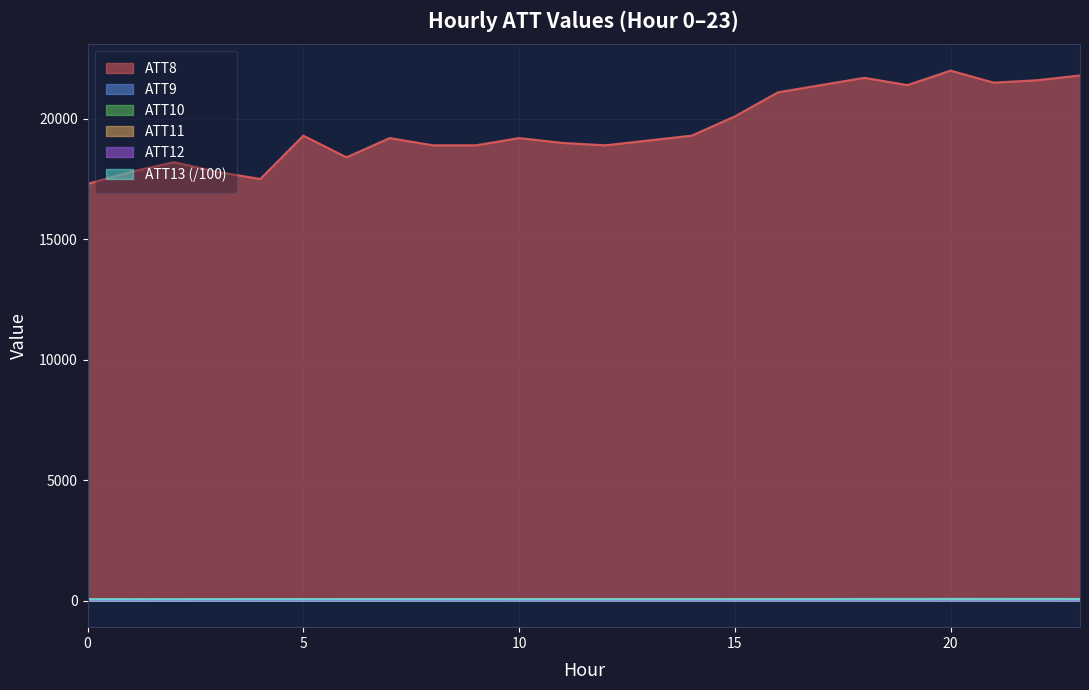

At how many categories does at least one series exceed 2251?

24